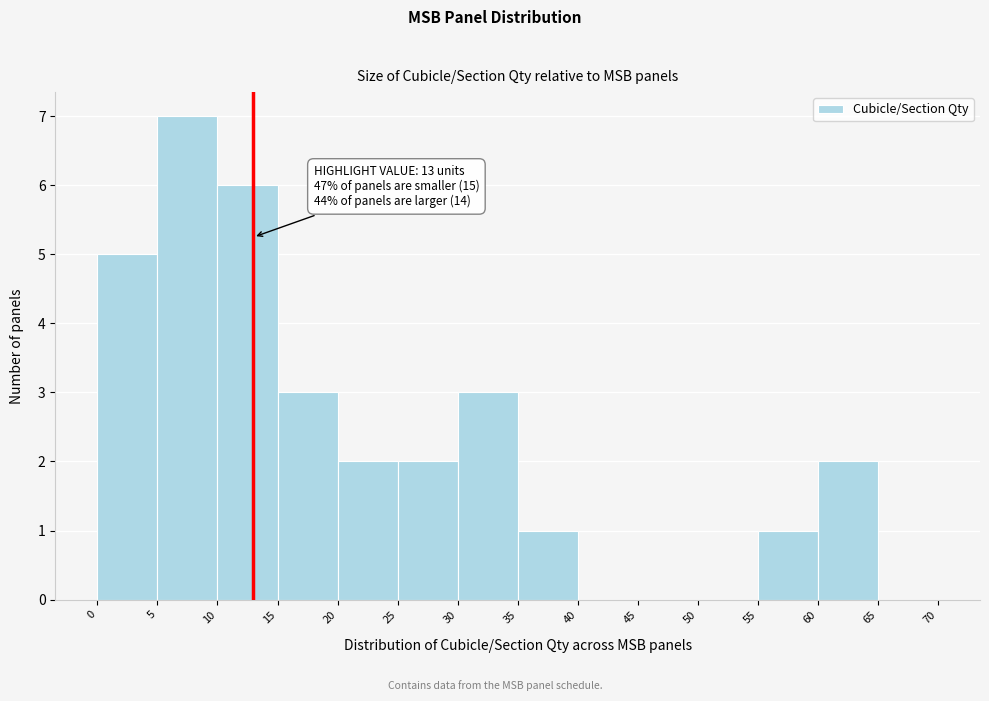

Which range on the x-axis has the tallest bar?

5 to 10